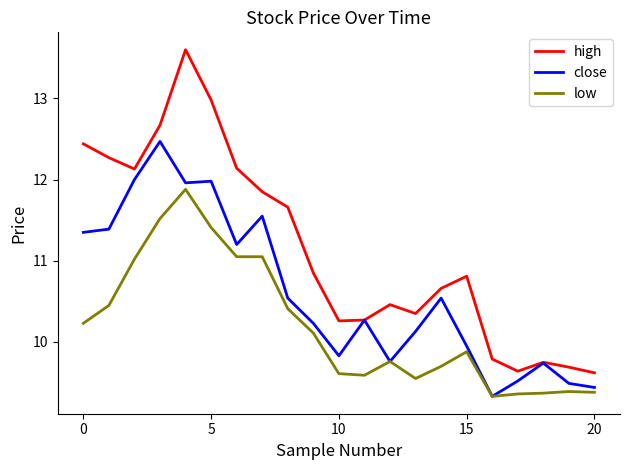

Which series has the largest range (max minus min)?

high